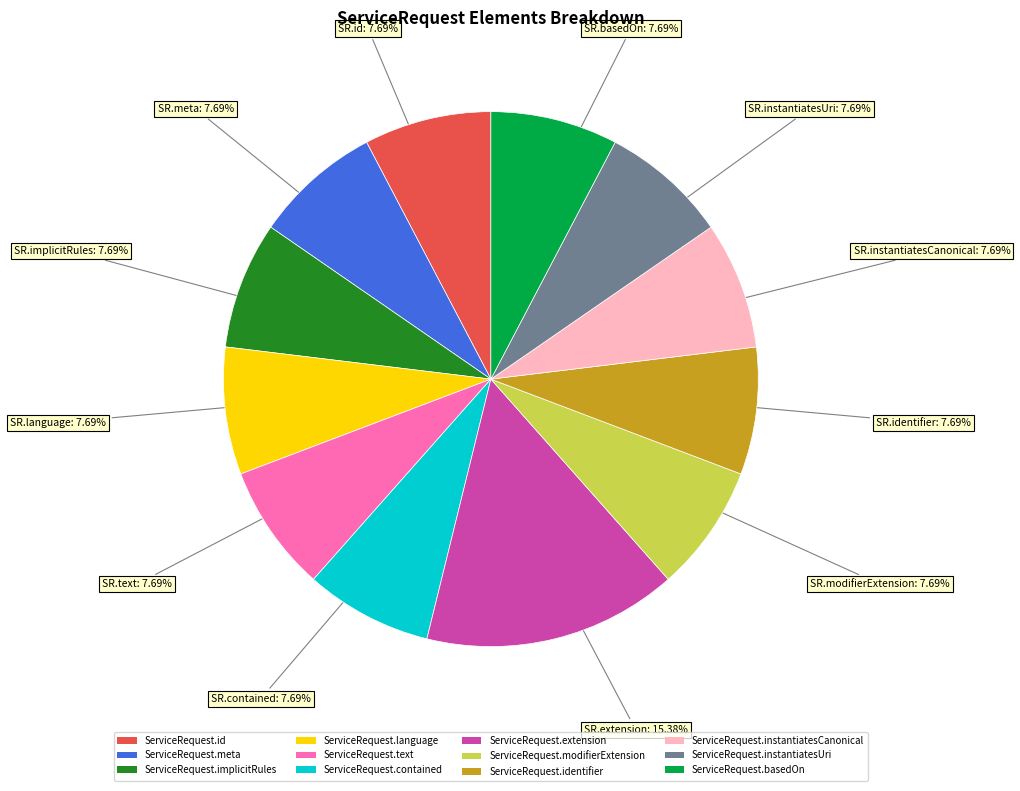

Which category has the biggest portion of the pie?

ServiceRequest.extension